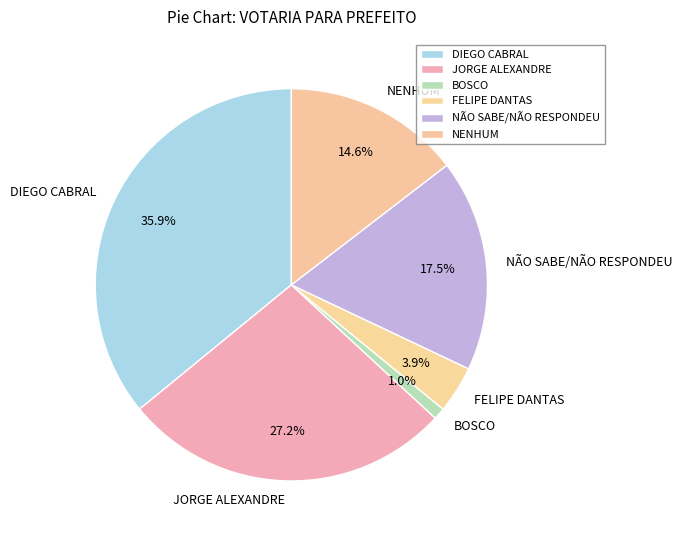

Which category has the smallest portion of the pie?

BOSCO